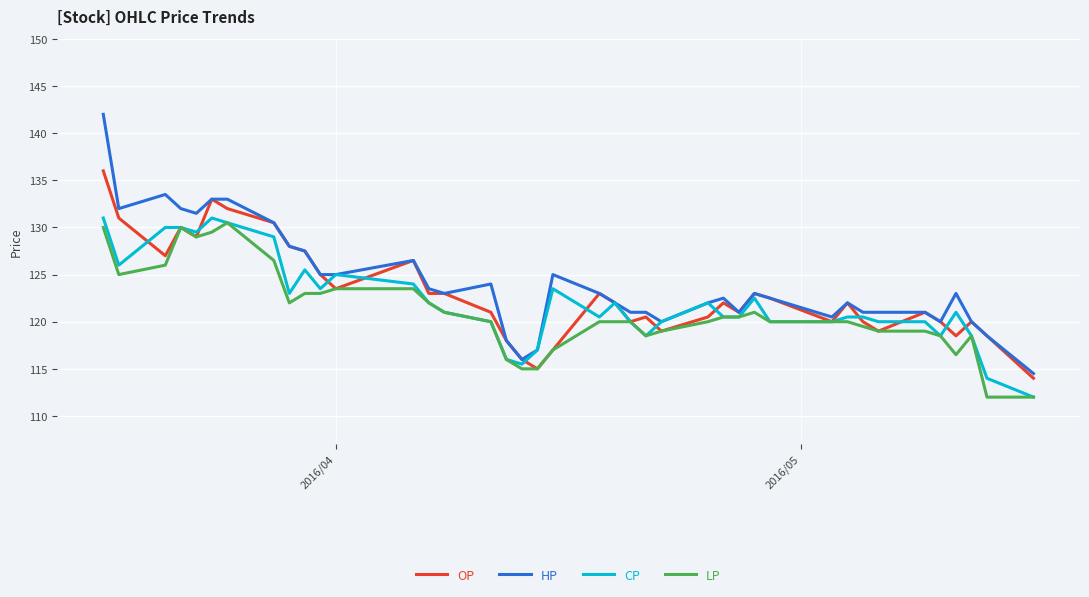

How many series are shown in this chart?

4